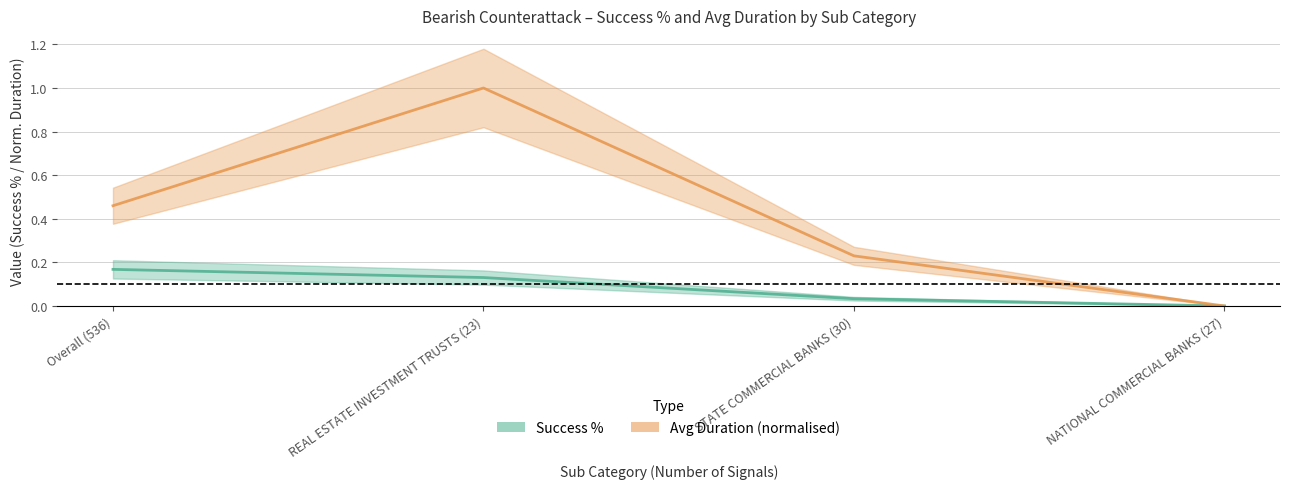

How many categories are shown in the chart?

4